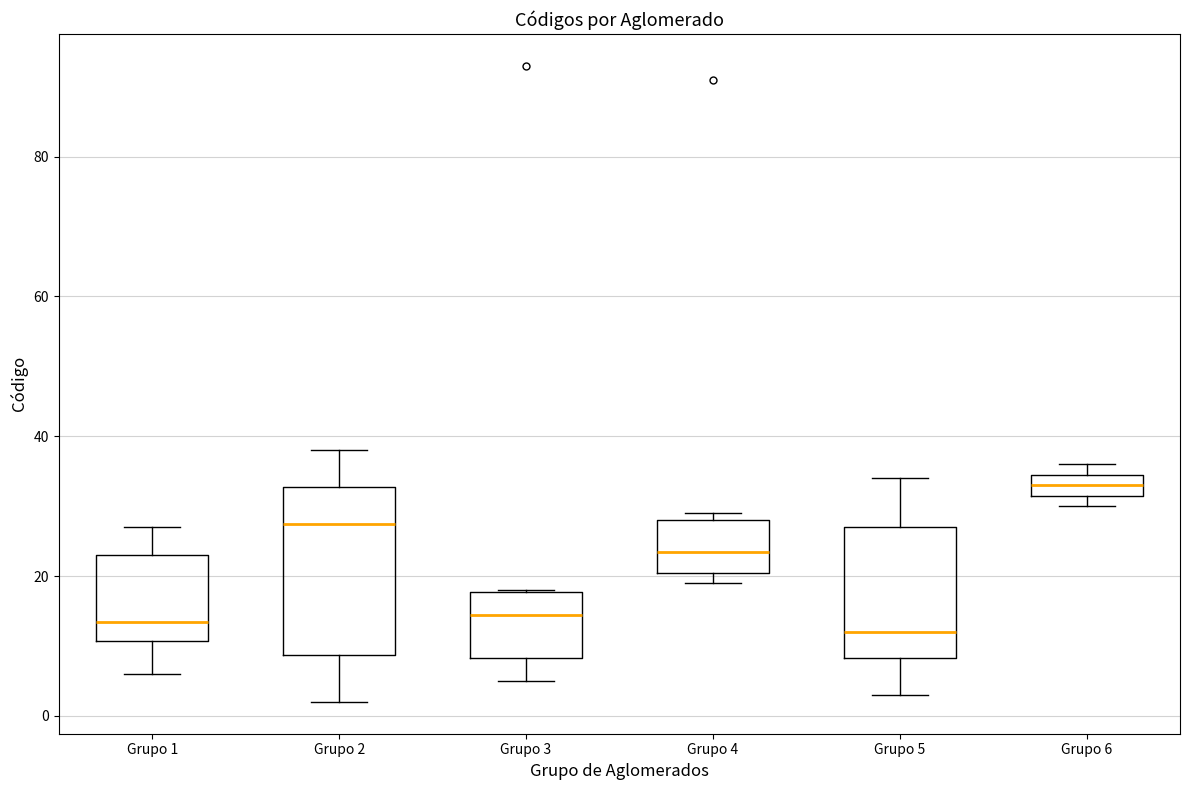

Where is the upper edge of the box for Grupo 6 on the y-axis? The values are not printed on the chart, so give them approximately, as read against the axis.

34